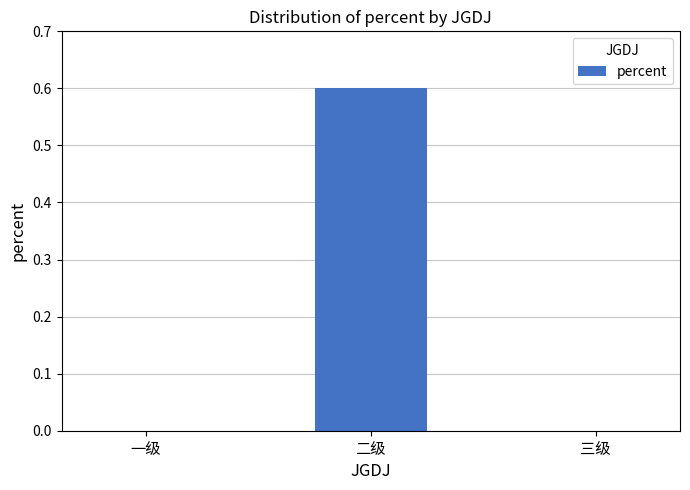

The value at 三级 is 0.0. True or false?

True